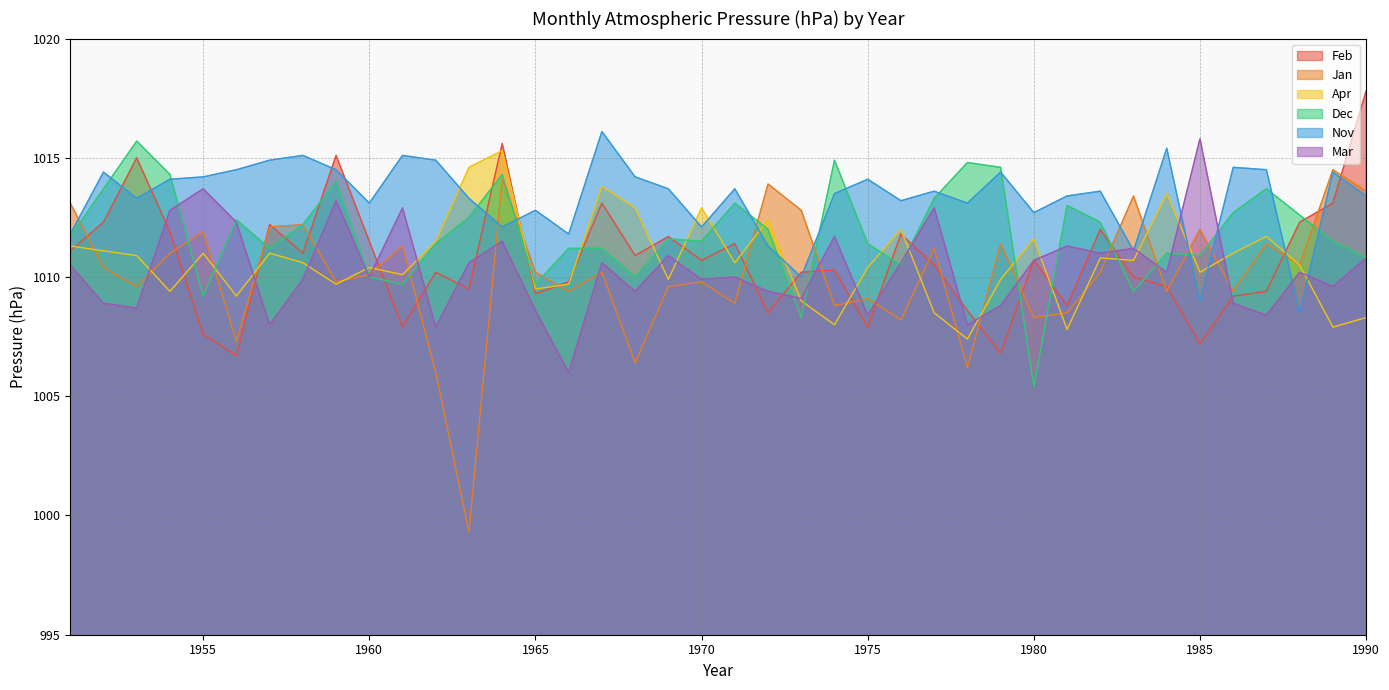

True or false: Dec has more than 0 points higher than both neighbors.

True